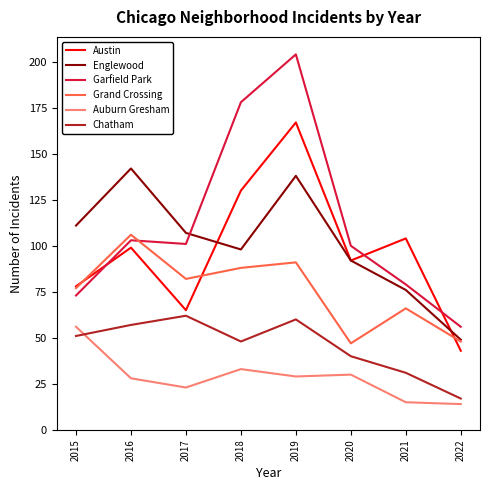

Which series changed the most between 2018 and 2020?

Garfield Park